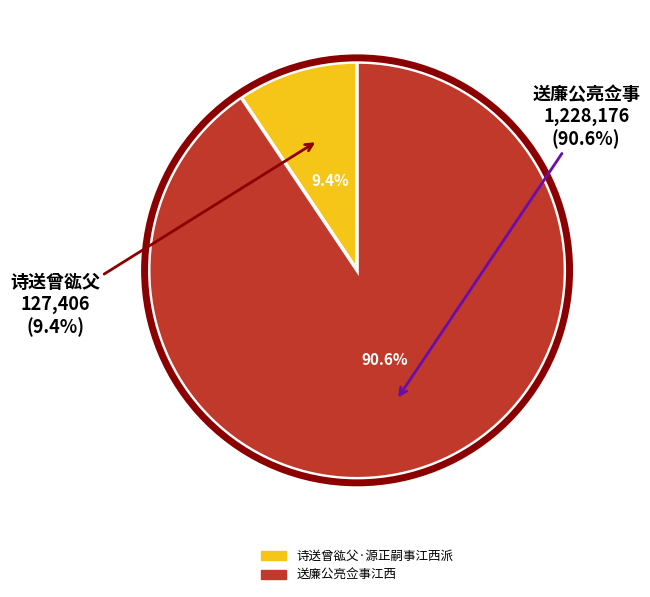

What is the largest slice in the pie chart?

送廉公亮佥事江西